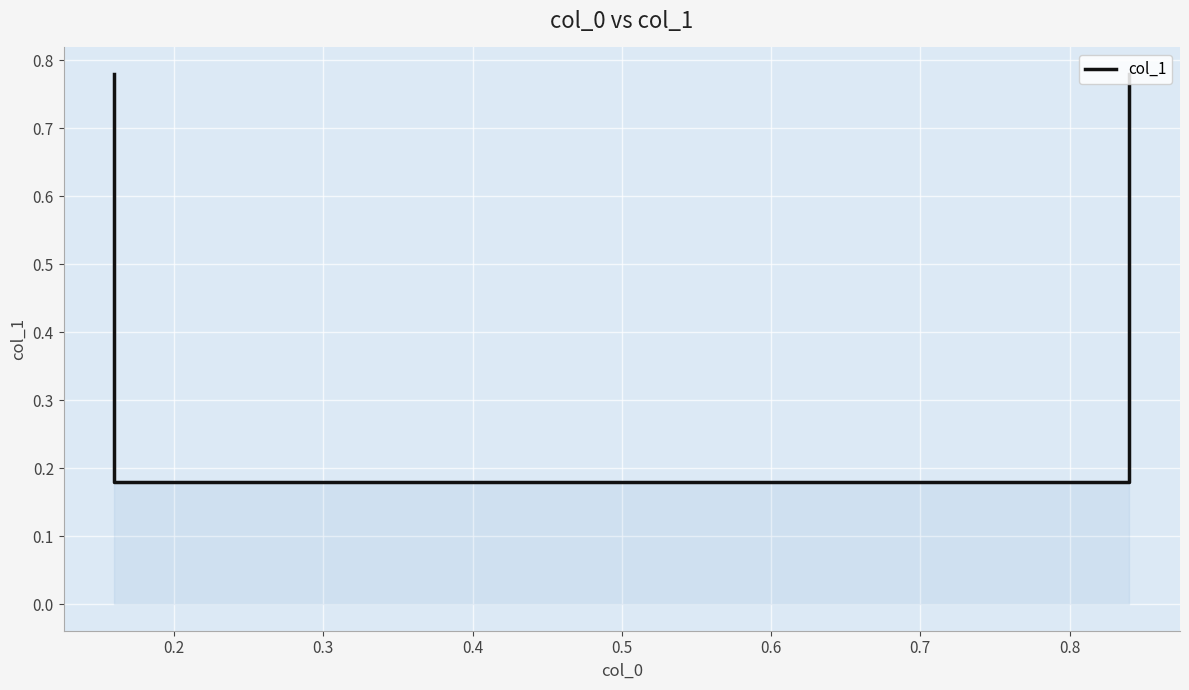

What is the average value?

0.5